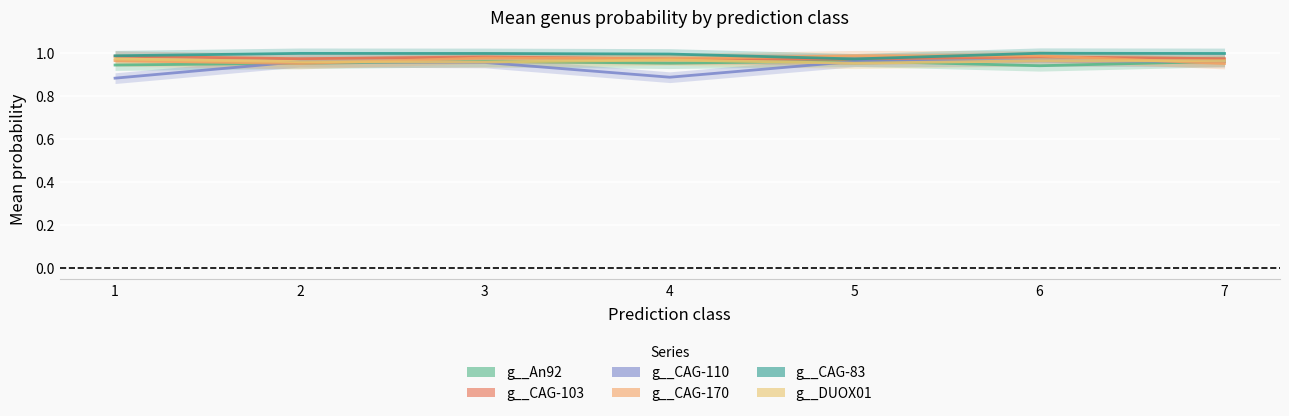

True or false: g__CAG-103 and g__CAG-110 intersect in this chart.

False